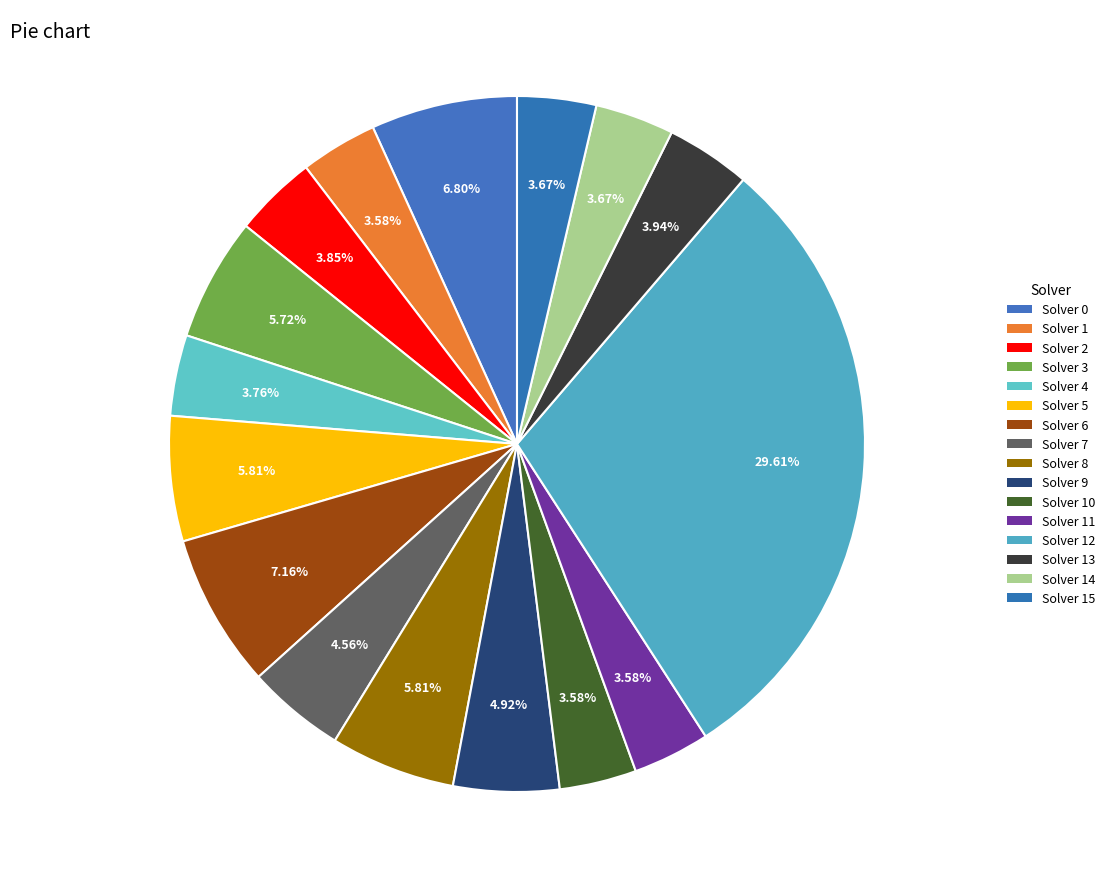

How many segments does this pie chart have?

16